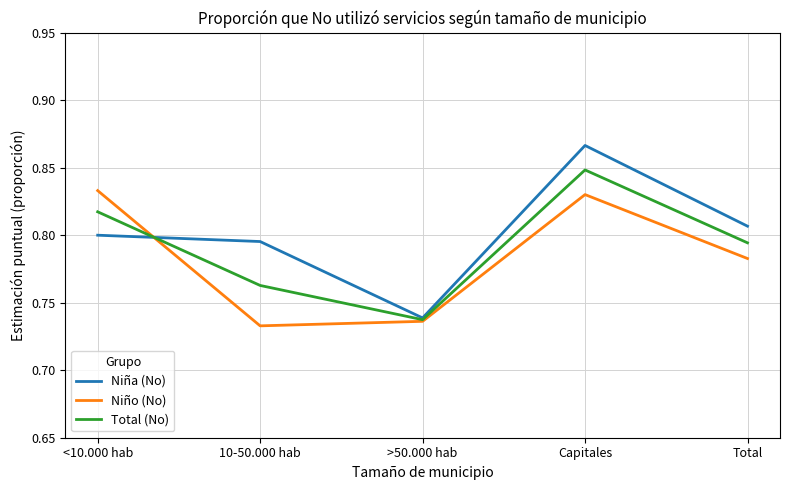

How many lines are shown in the chart?

3